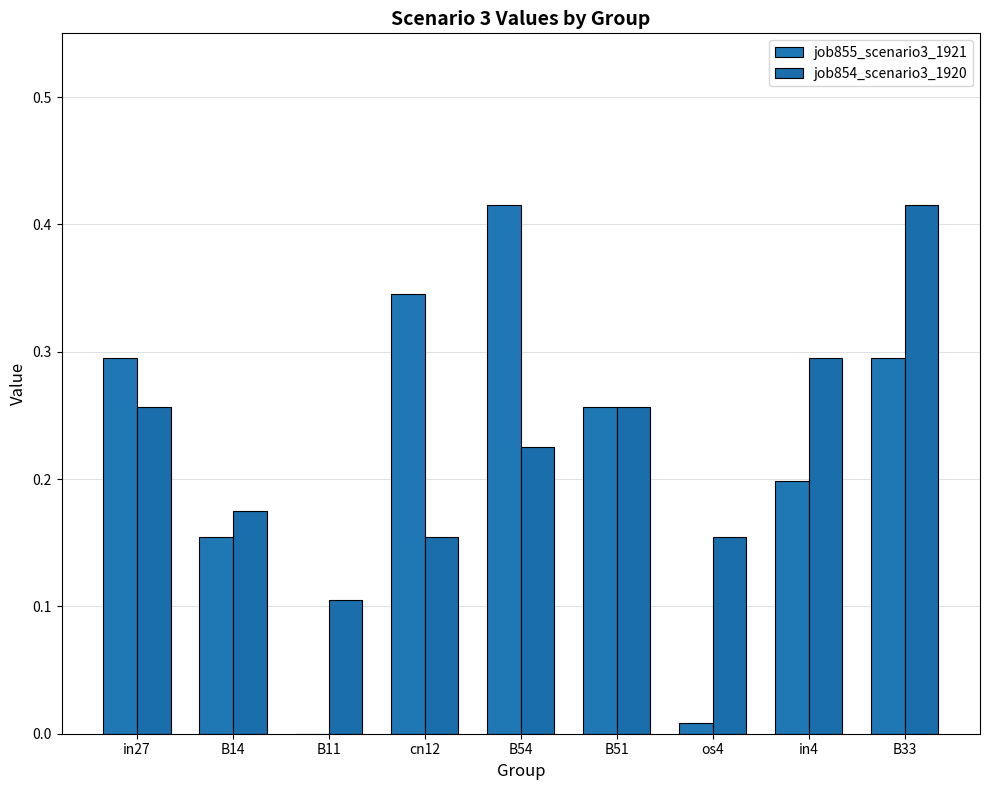

Rank the series by their maximum value, from lowest to highest.

job855_scenario3_1921, job854_scenario3_1920